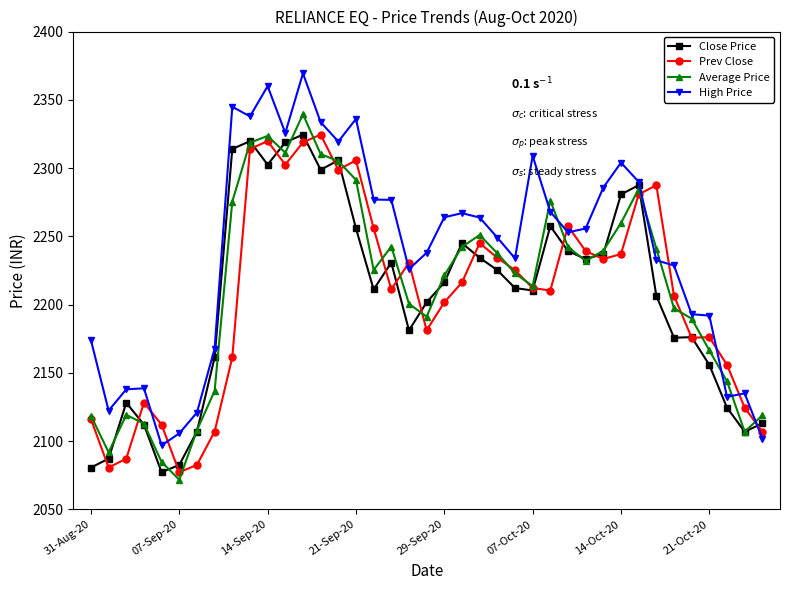

Which series ends up on top after the final intersection of High Price and Average Price?

Average Price